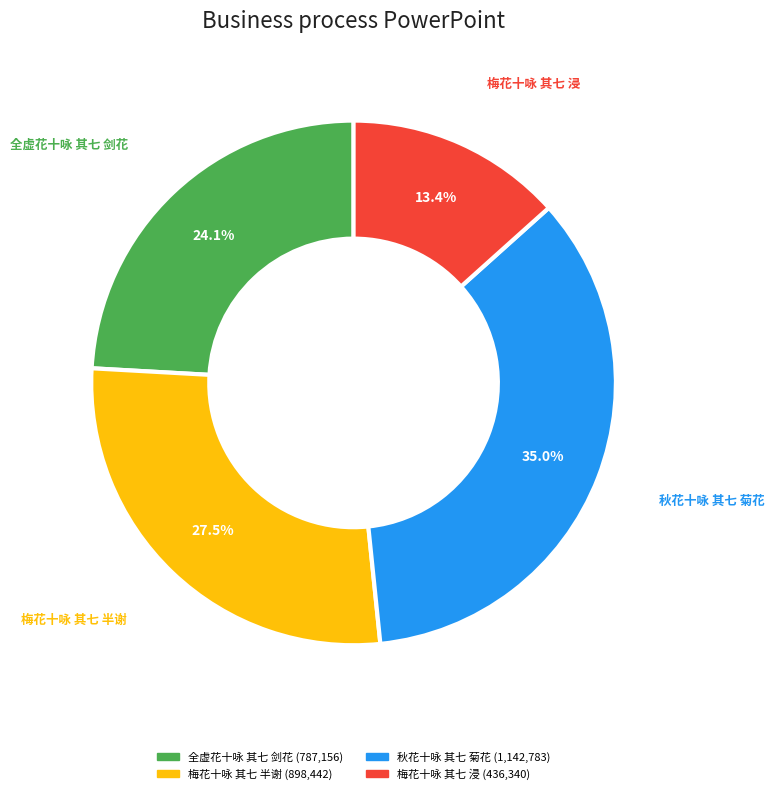

How much of the chart is everything except 梅花十咏 其七 浸?

86.6%